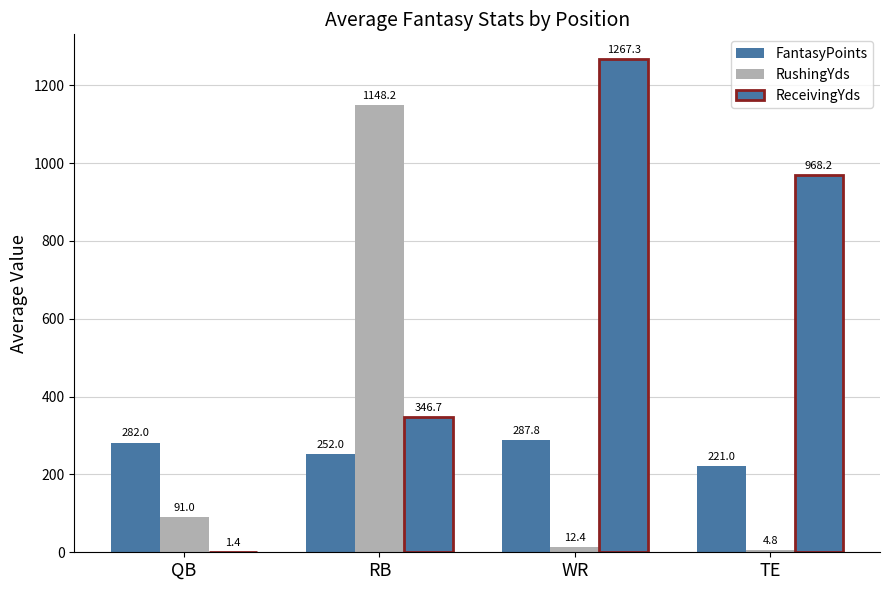

How many series are shown in this chart?

3